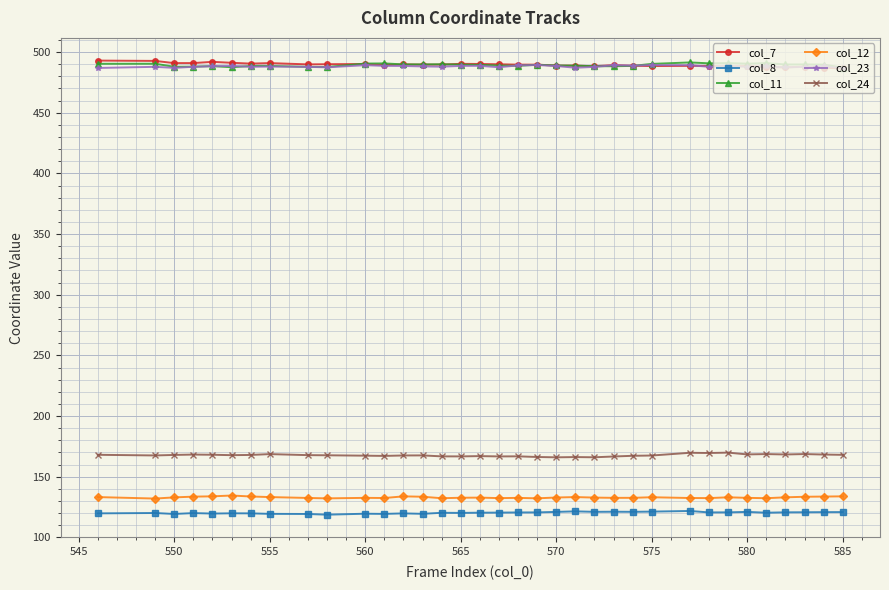

What is the value of the col_23 point at the 14th from the left?

488.2